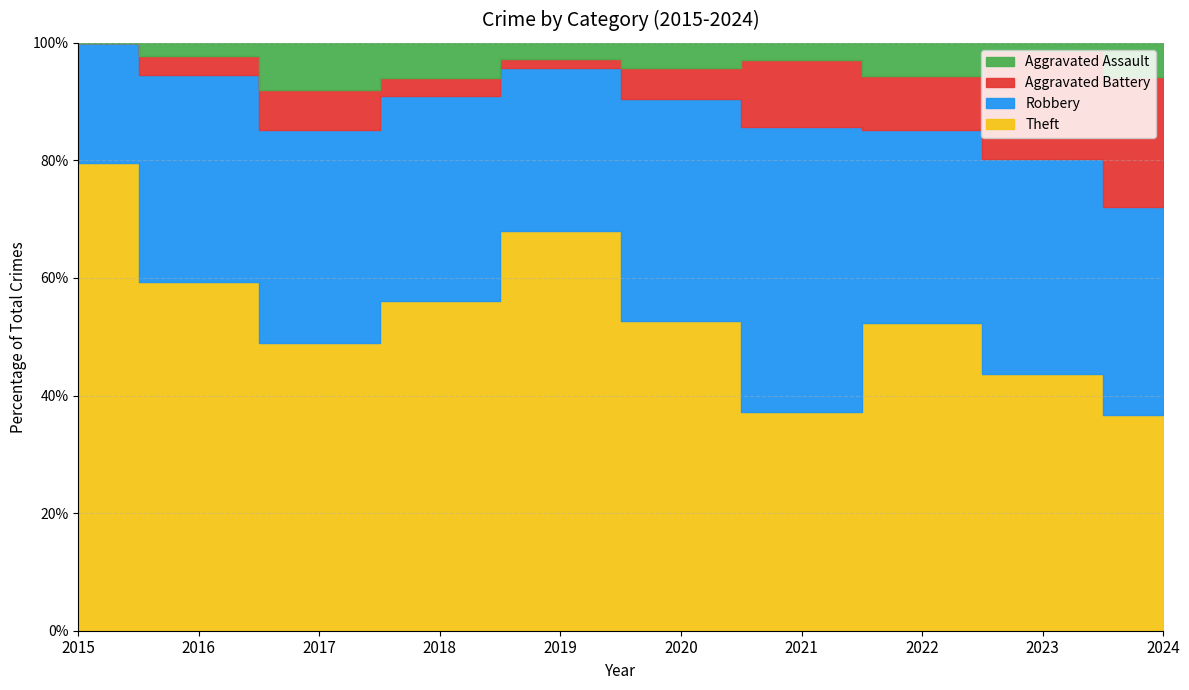

True or false: Theft and Aggravated Battery cross at least once.

False